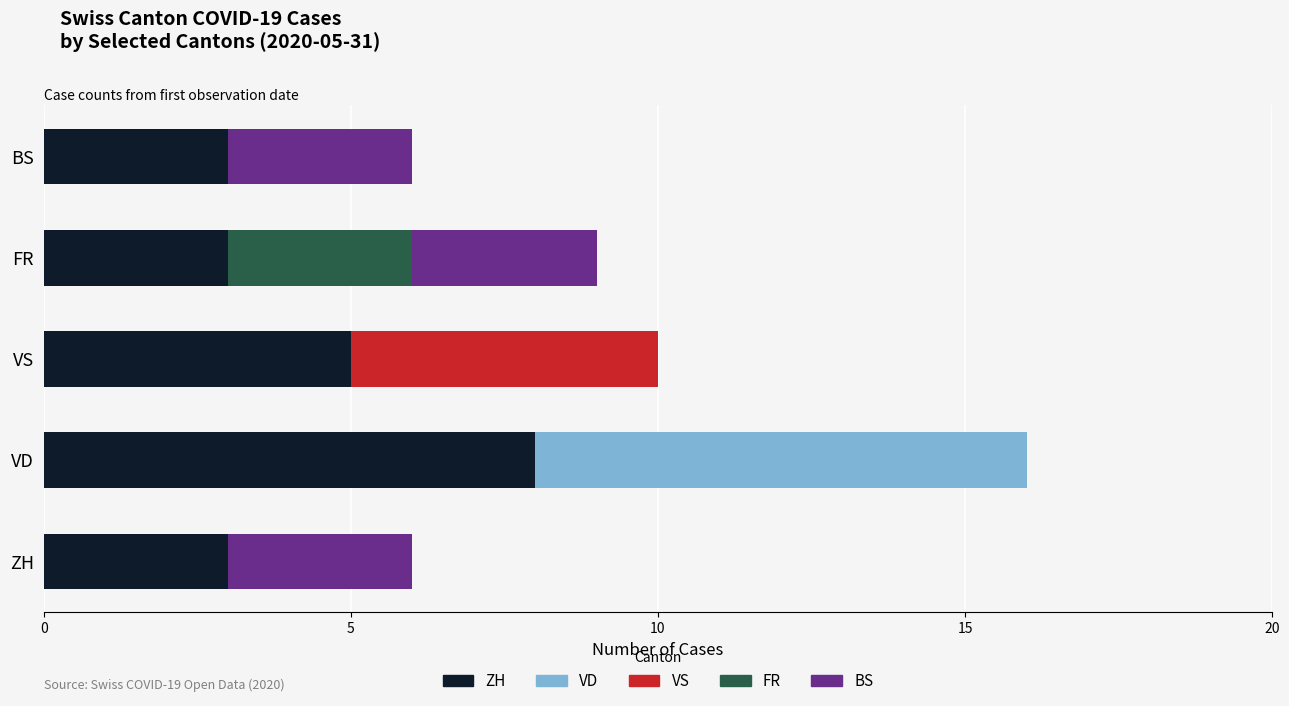

At which category is the sum across all series the highest?

VD